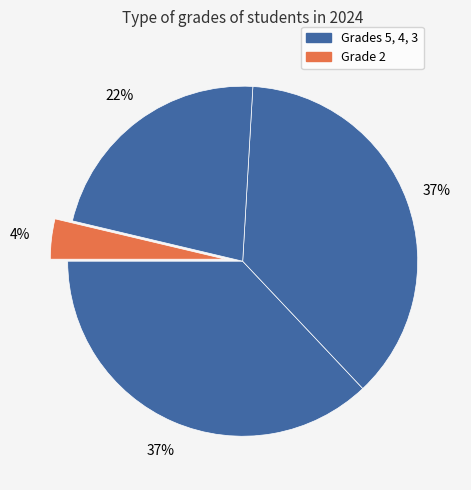

Rank the categories by value from highest to lowest.

5, 4, 3, 2